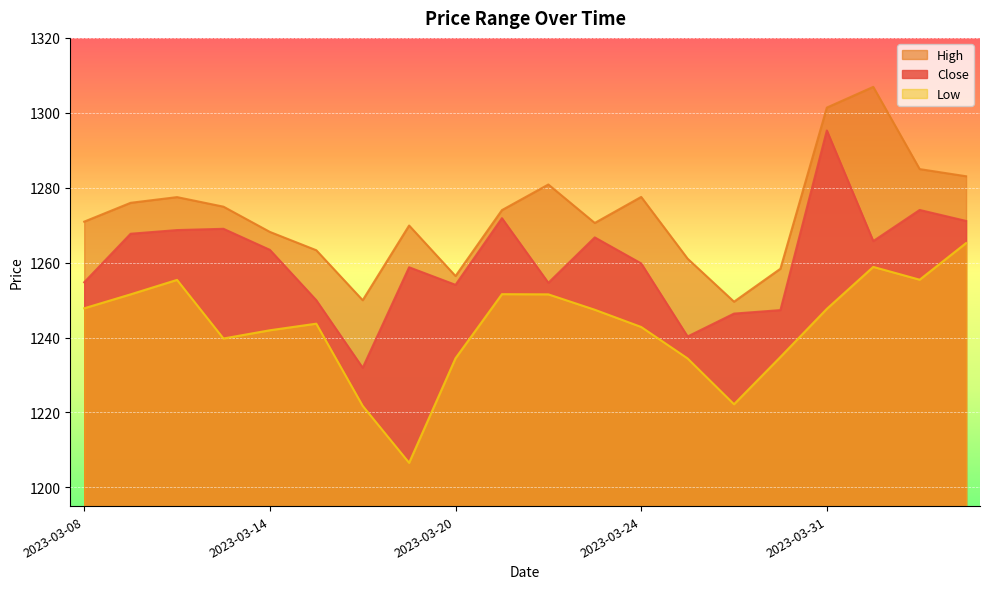

True or false: High and Low cross at least once.

False